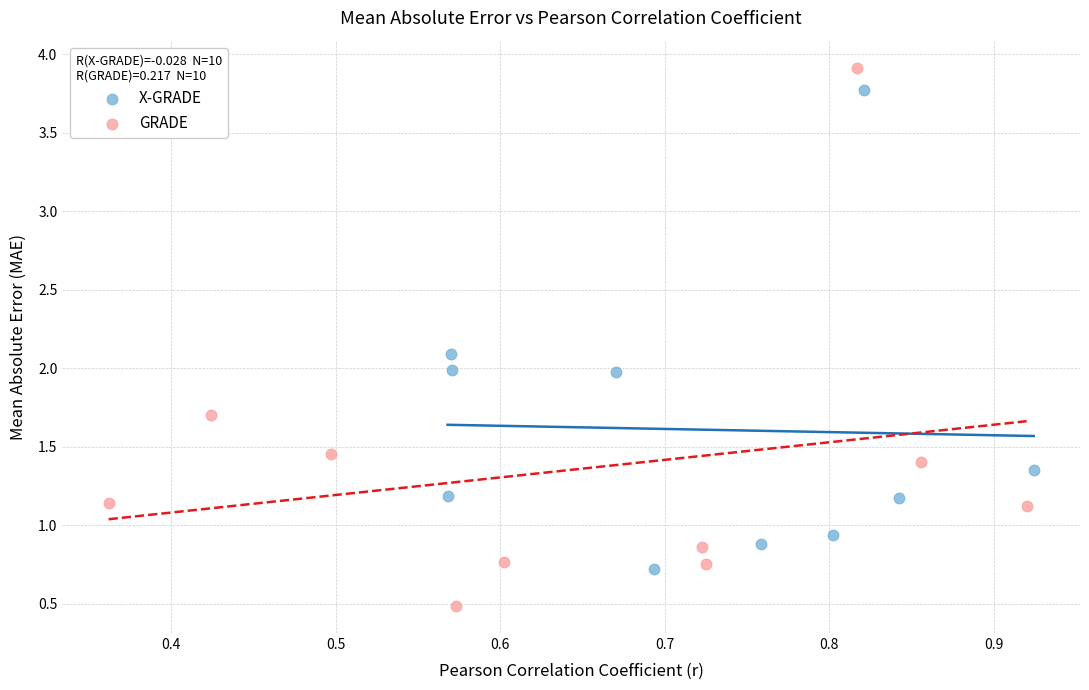

Which series contains the highest Y value?

GRADE